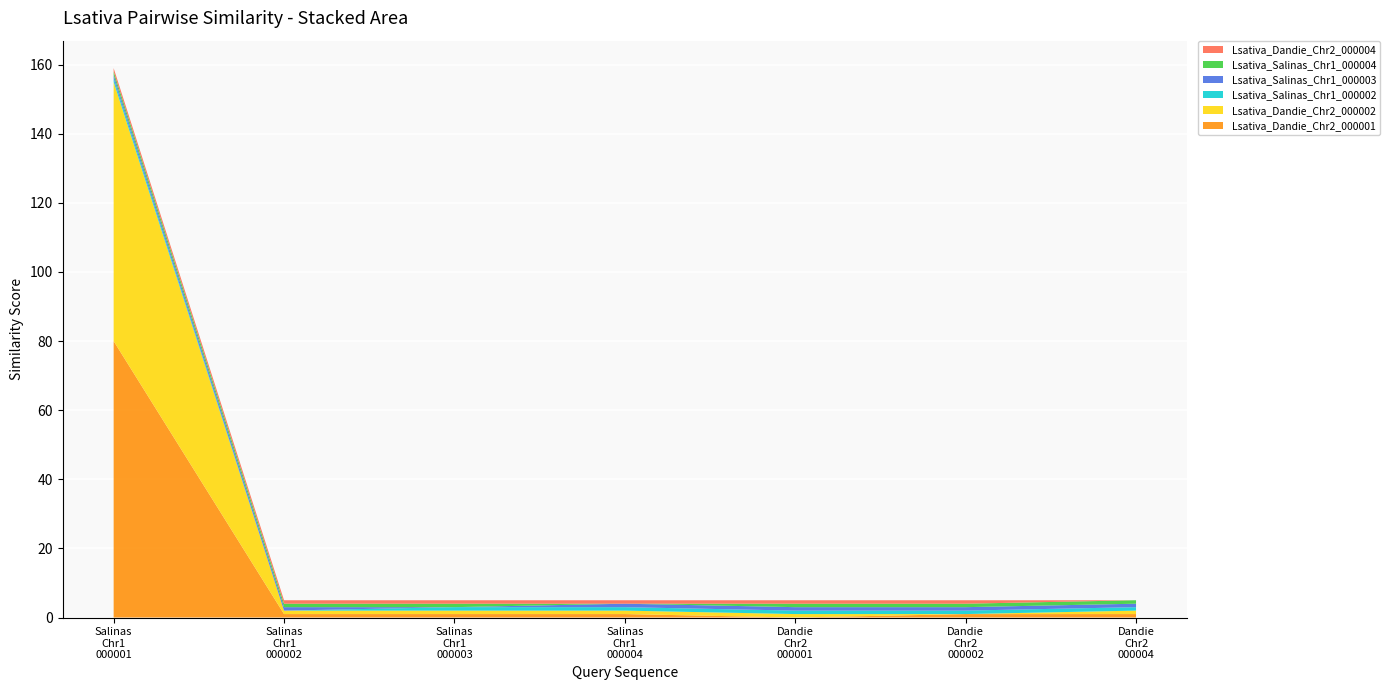

Reading left to right, transcribe all the data shown in this chart.

Lsativa_Dandie_Chr2_000001: 80	1	1	1	0	1	1
Lsativa_Dandie_Chr2_000002: 75	1	1	1	1	0	1
Lsativa_Salinas_Chr1_000002: 1	0	1	1	1	1	1
Lsativa_Salinas_Chr1_000003: 1	1	0	1	1	1	1
Lsativa_Salinas_Chr1_000004: 1	1	1	0	1	1	1
Lsativa_Dandie_Chr2_000004: 1	1	1	1	1	1	0